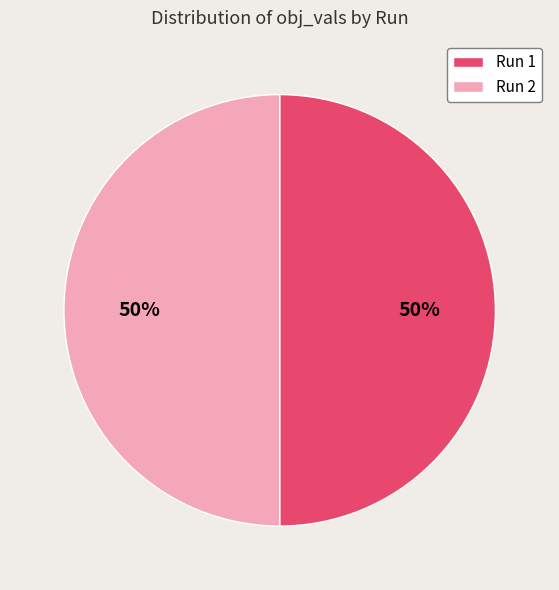

Combined, do Run 2 and Run 1 account for over 50%?

Yes